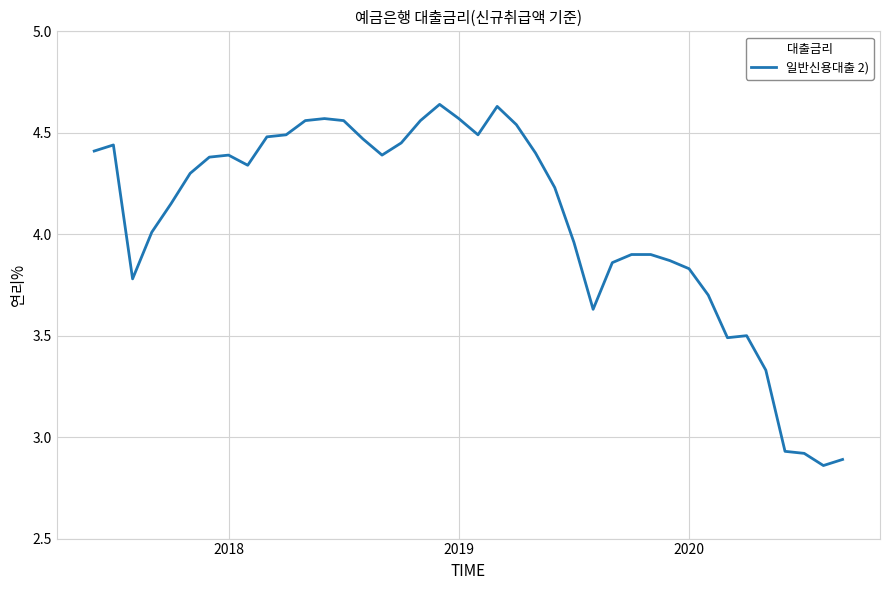

Does the chart display data point markers on the line(s)?

No